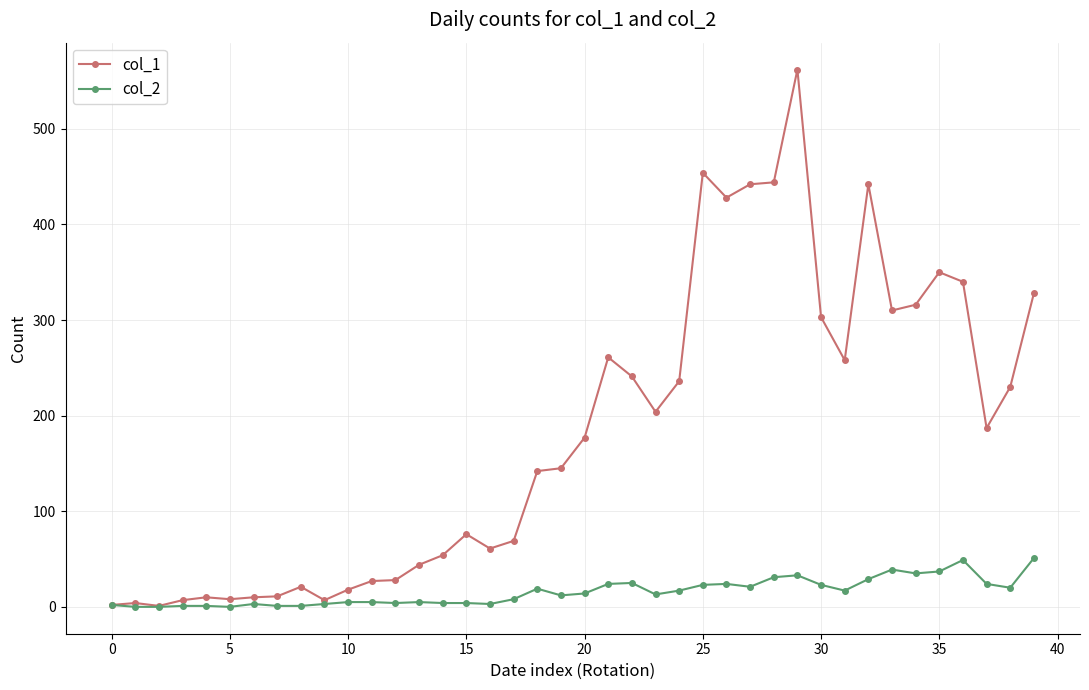

Which series has the largest total across all categories?

col_1